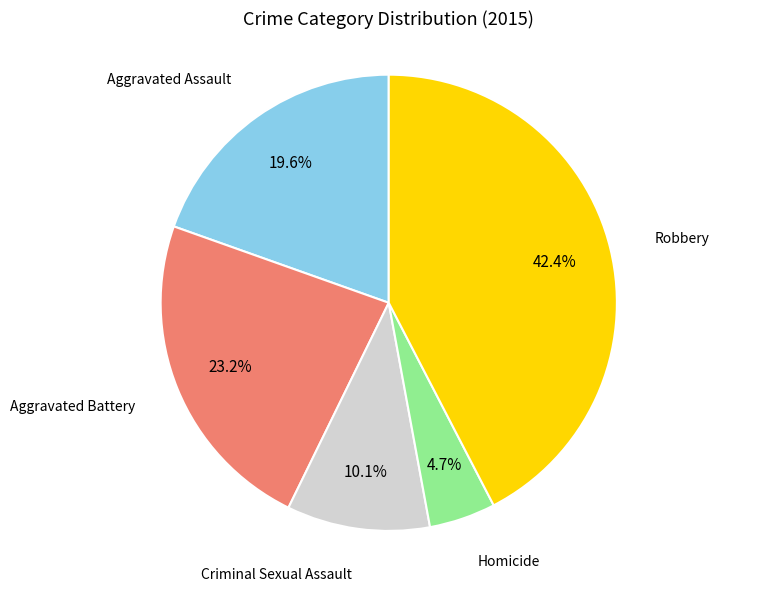

To the nearest percent, what is the average slice percentage?

20%